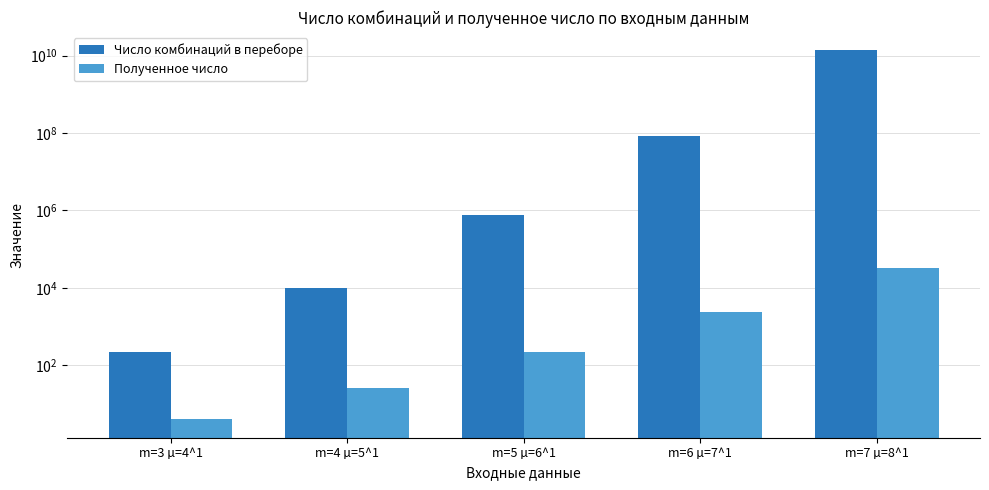

Are the bars horizontal?

No